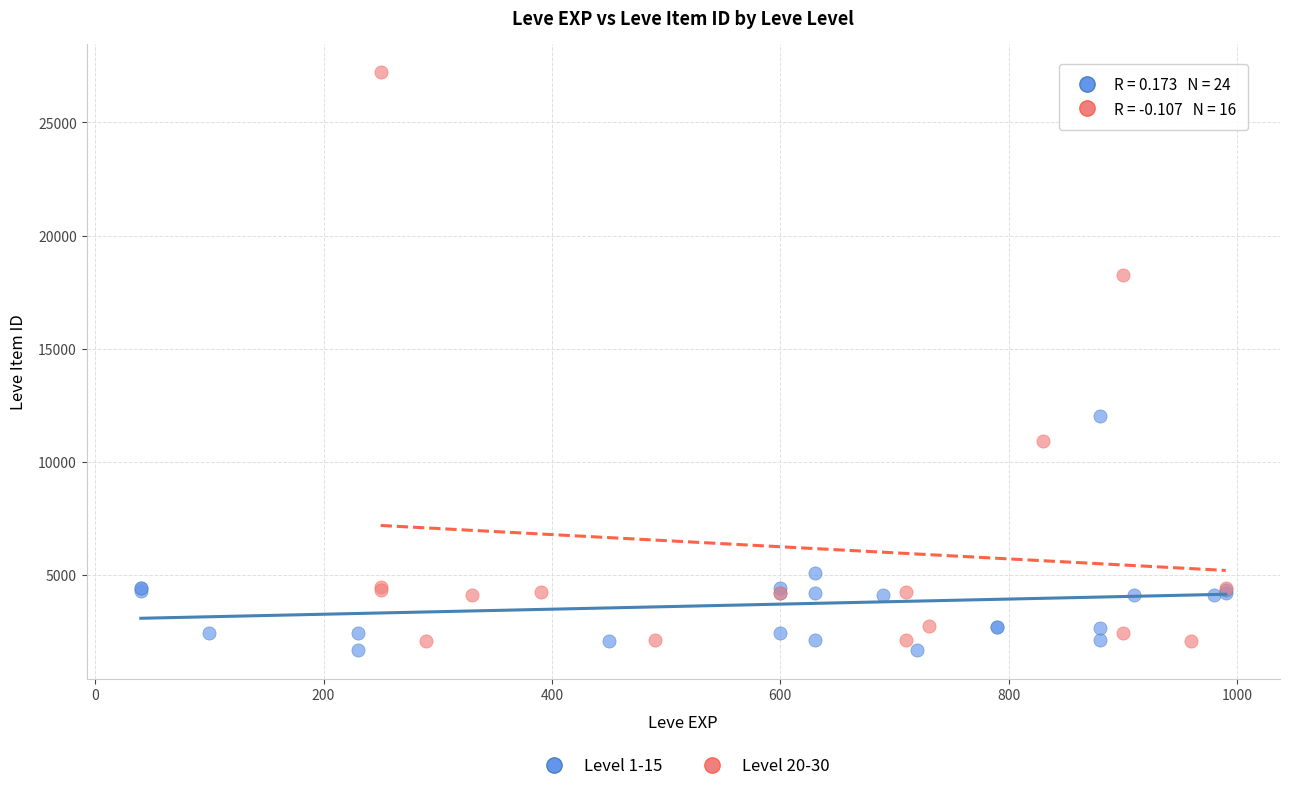

What are all the series names shown in the legend?

Level 1-15, Level 20-30